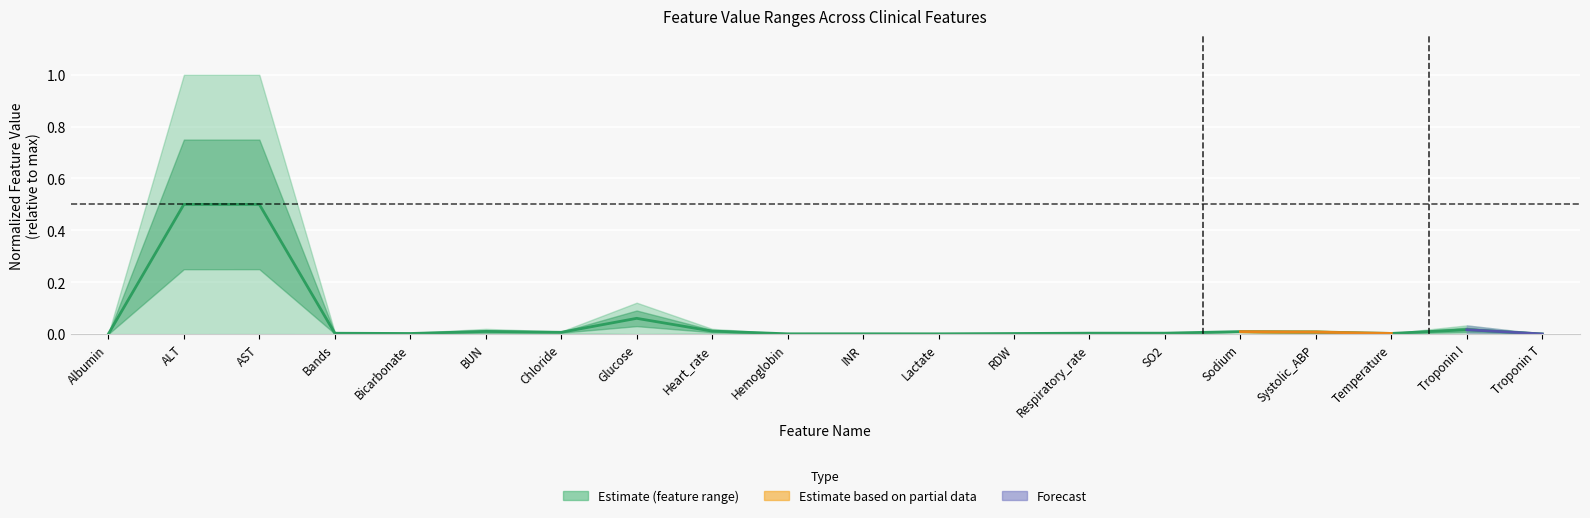

How many points are higher than both their immediate neighbors (excluding endpoints)?

6